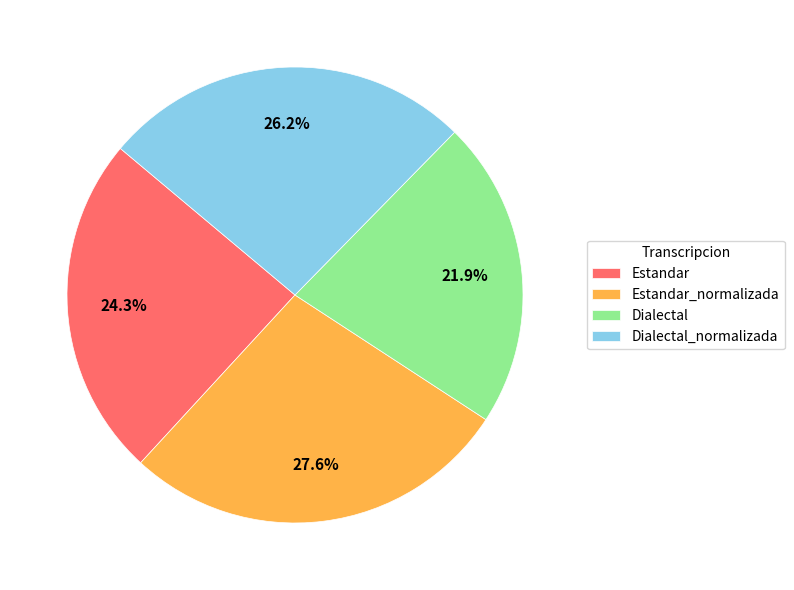

To the nearest percent, what is the average slice percentage?

25%